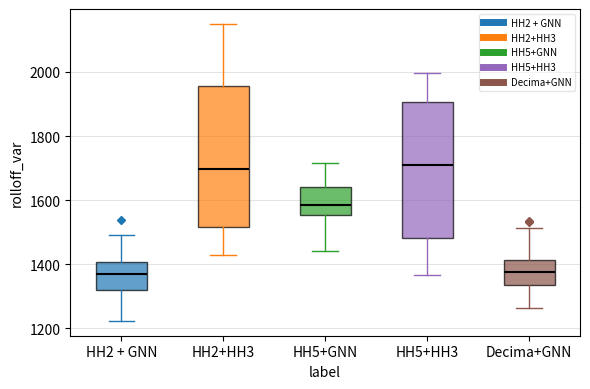

Where does the median line of the box for Decima+GNN sit on the y-axis? The values are not printed on the chart, so give them approximately, as read against the axis.

1380